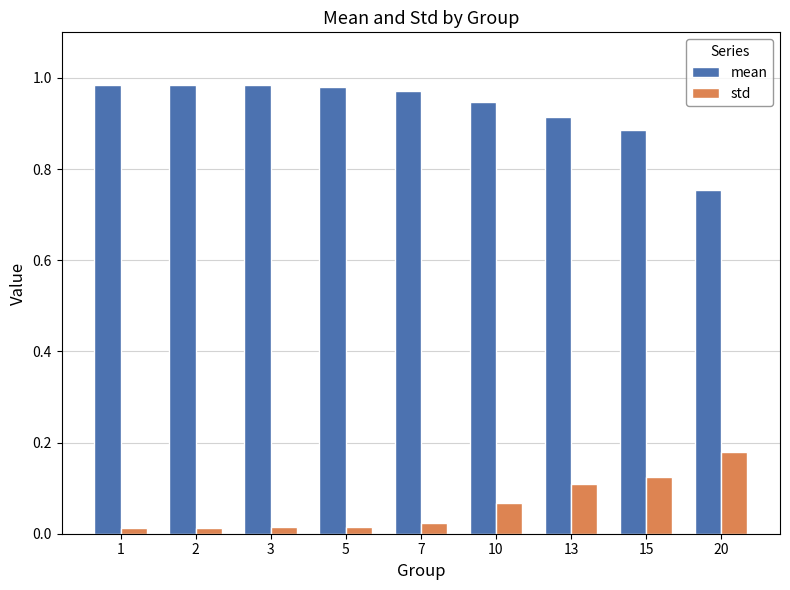

At 10, list the series in order from smallest to largest.

std, mean